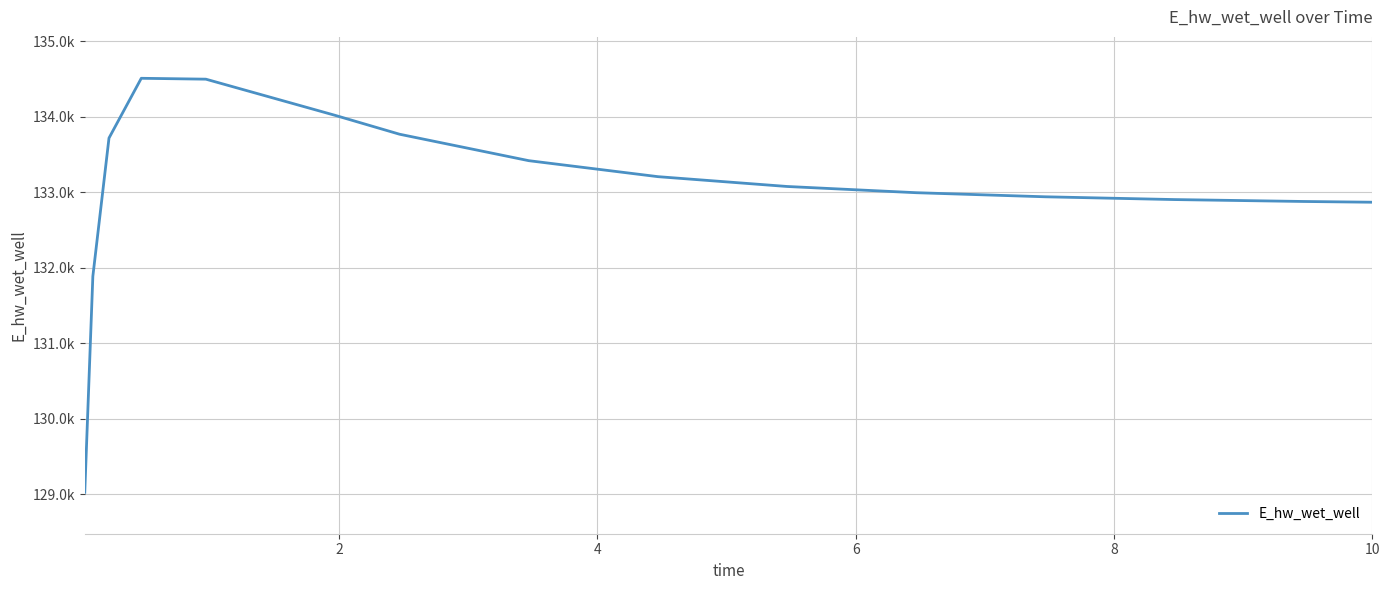

Does the chart have visible grid lines?

Yes